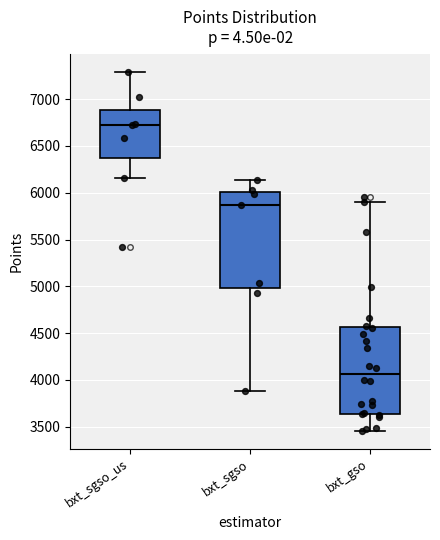

Which box's median line is the lowest?

bxt_gso